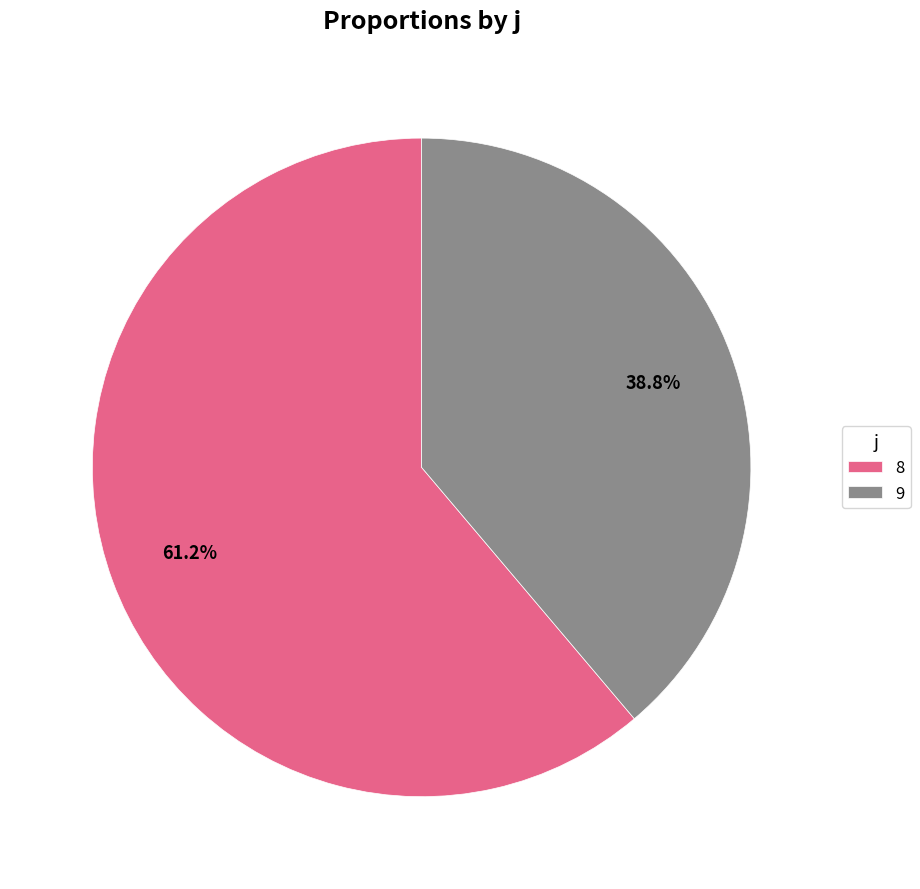

Rank the categories by value from highest to lowest.

8, 9